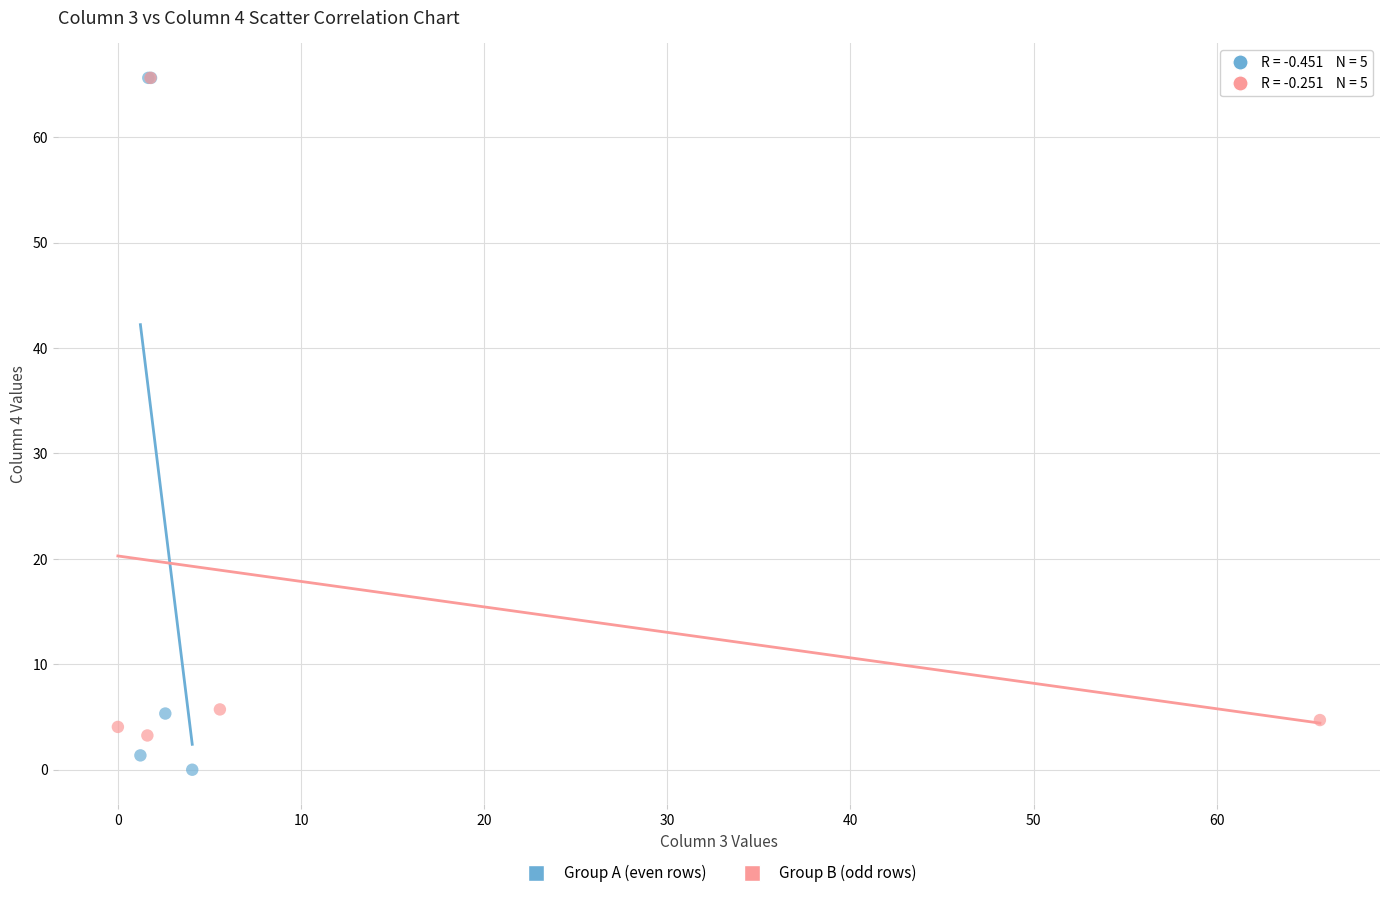

What are all the series names shown in the legend?

Group A (even rows), Group B (odd rows)